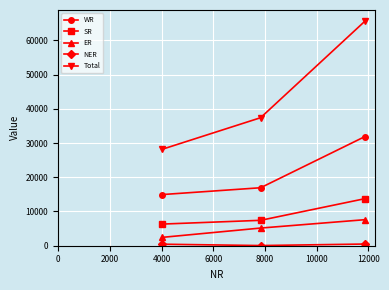

How many categories are shown in the chart?

3